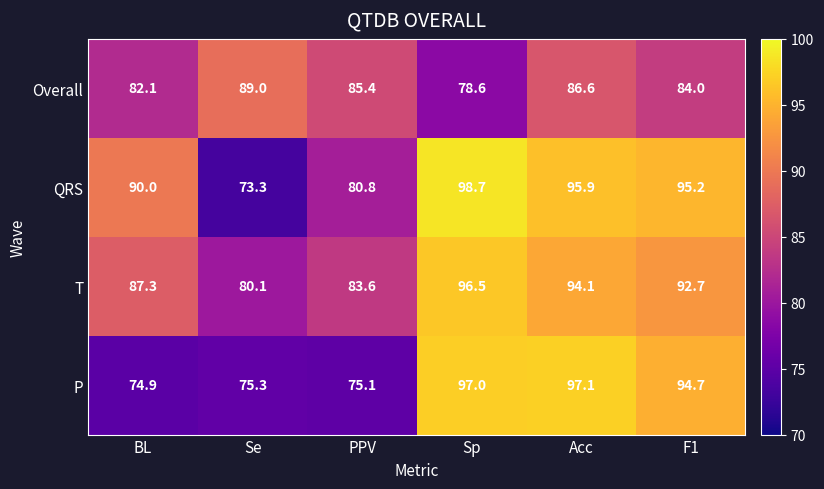

Which series has the largest total across all categories?

T